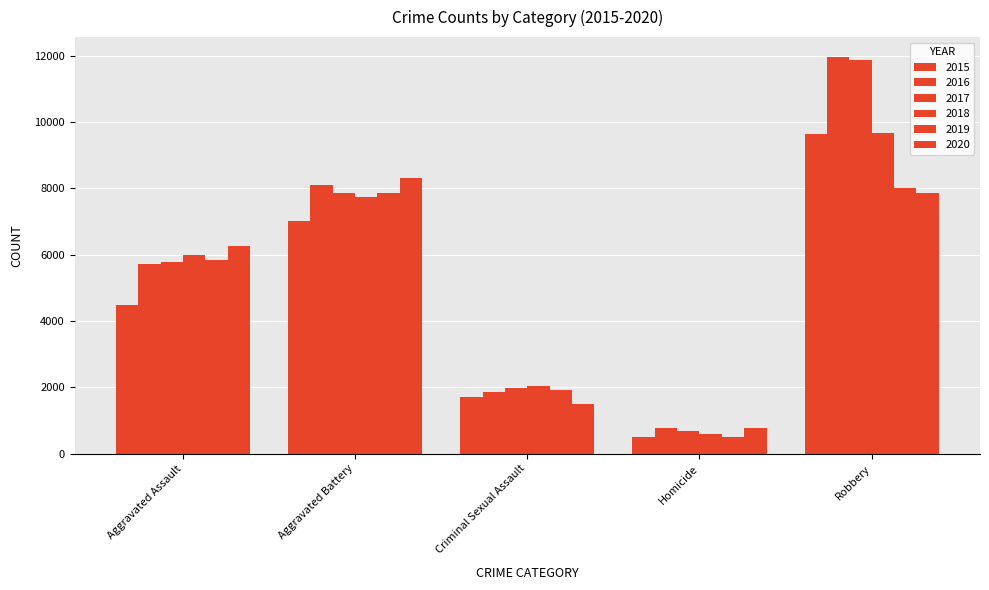

What value does the 2019 series have at Robbery, to the nearest 10?

8000